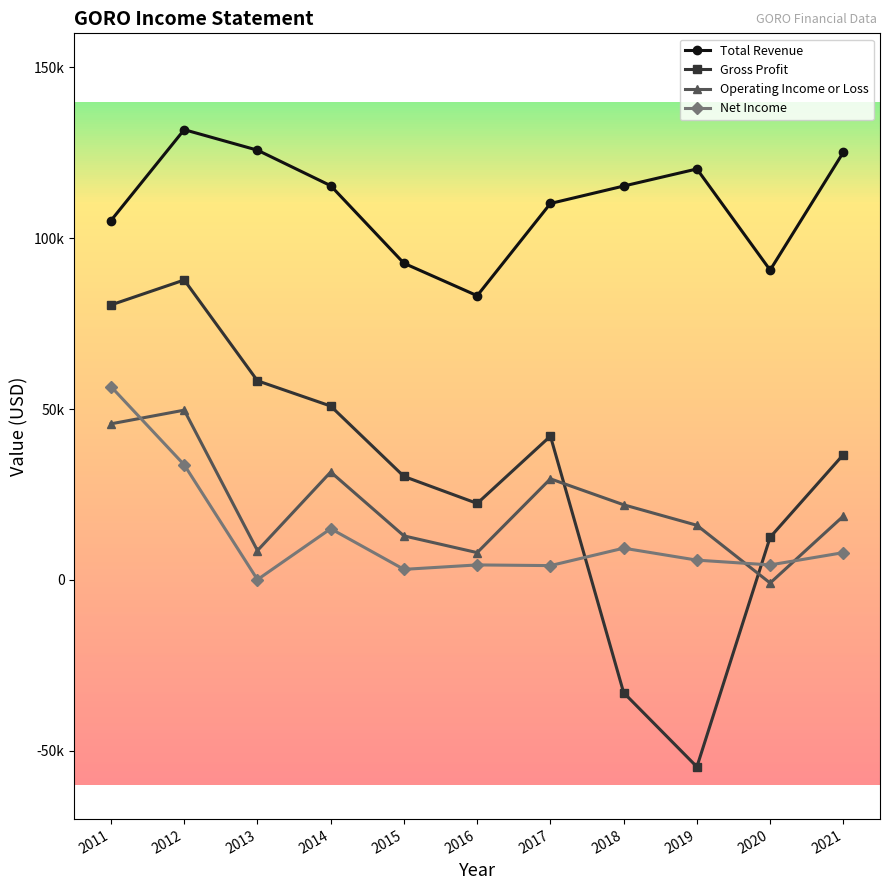

True or false: Gross Profit and Total Revenue intersect in this chart.

False